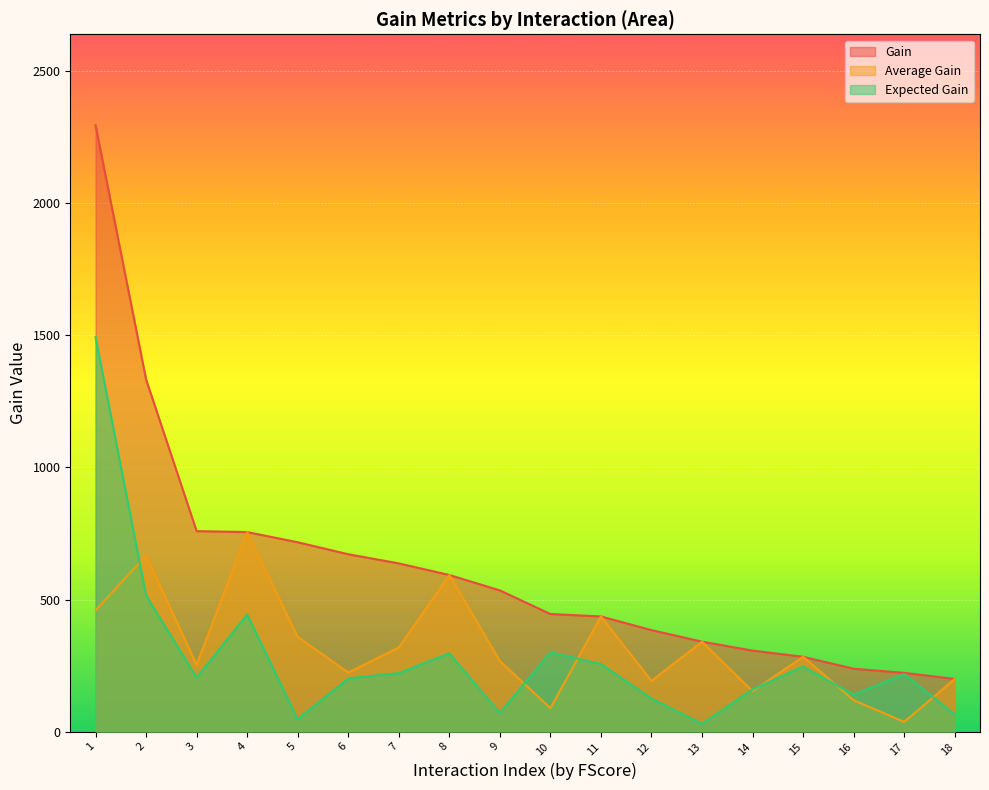

Reading left to right, transcribe all the data shown in this chart.

Gain: 1=2294.4	2=1332.7	3=758.8	4=755.2	5=716.7	6=671.3	7=636.7	8=592.8	9=534.5	10=445.1	11=436.0	12=384.2	13=340.6	14=306.7	15=283.4	16=238.2	17=222.6	18=199.5
Average Gain: 1=458.9	2=666.3	3=252.9	4=755.2	5=358.4	6=223.8	7=318.4	8=592.8	9=267.2	10=89.0	11=436.0	12=192.1	13=340.6	14=153.3	15=283.4	16=119.1	17=37.1	18=199.5
Expected Gain: 1=1492.2	2=515.1	3=204.3	4=443.3	5=46.7	6=201.3	7=221.5	8=296.4	9=69.7	10=300.4	11=255.9	12=125.3	13=29.6	14=160.0	15=246.4	16=140.1	17=217.7	18=65.0